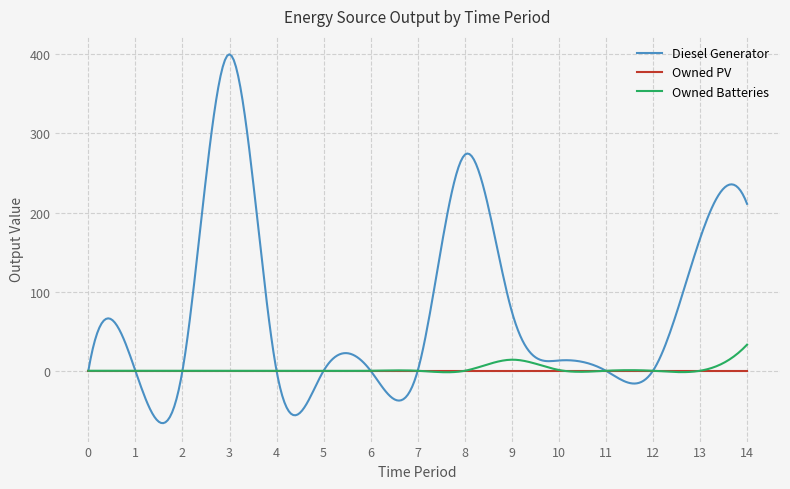

True or false: Diesel Generator and Owned PV cross at least once.

True